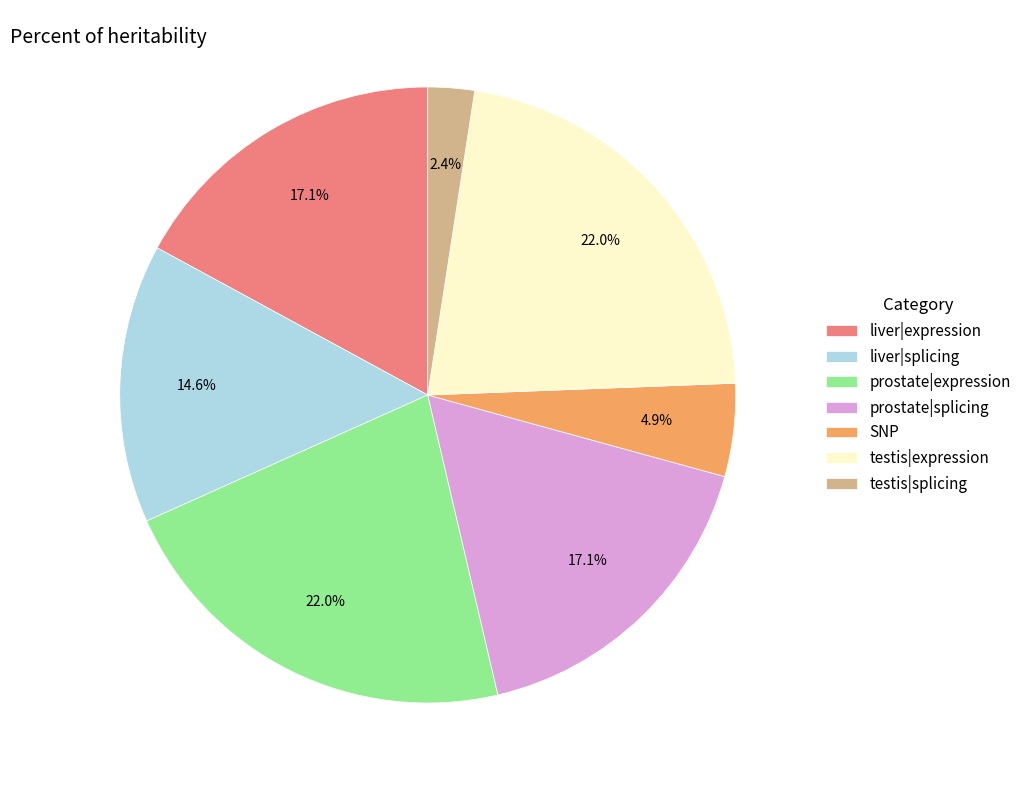

Combined, do testis|splicing and liver|splicing account for over 50%?

No